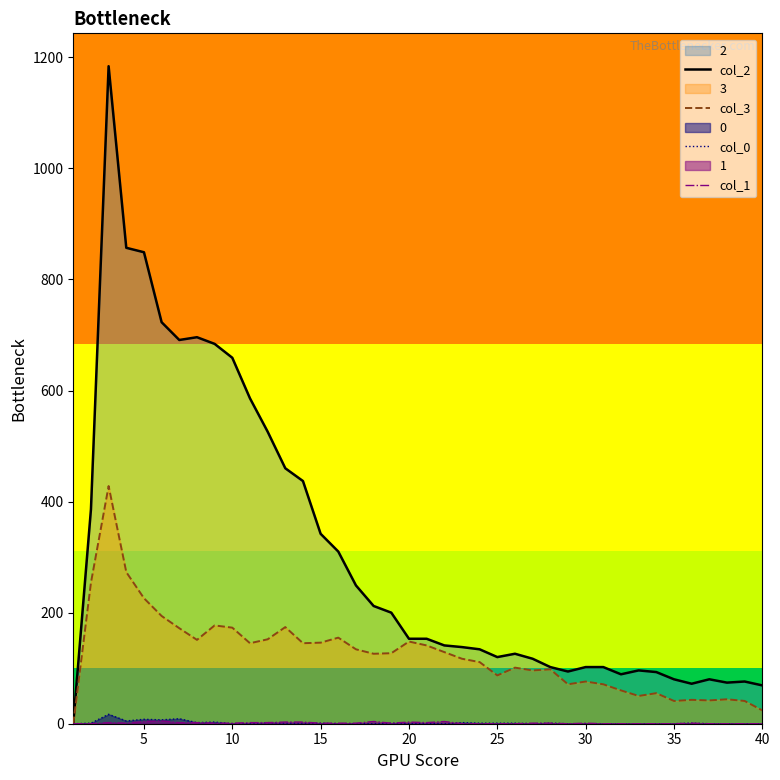

What is the maximum value shown in the chart?

1184